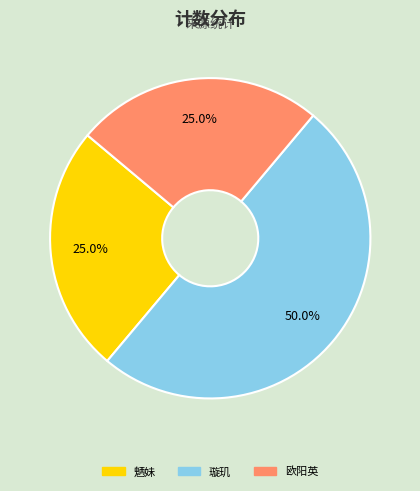

The 璇玑 slice represents 42% of the pie. True or false?

False